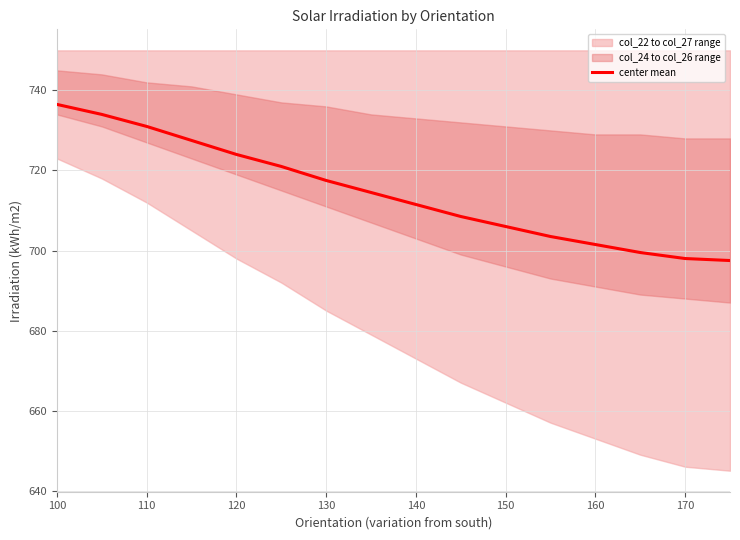

Which category has the highest value in the center mean series?

100